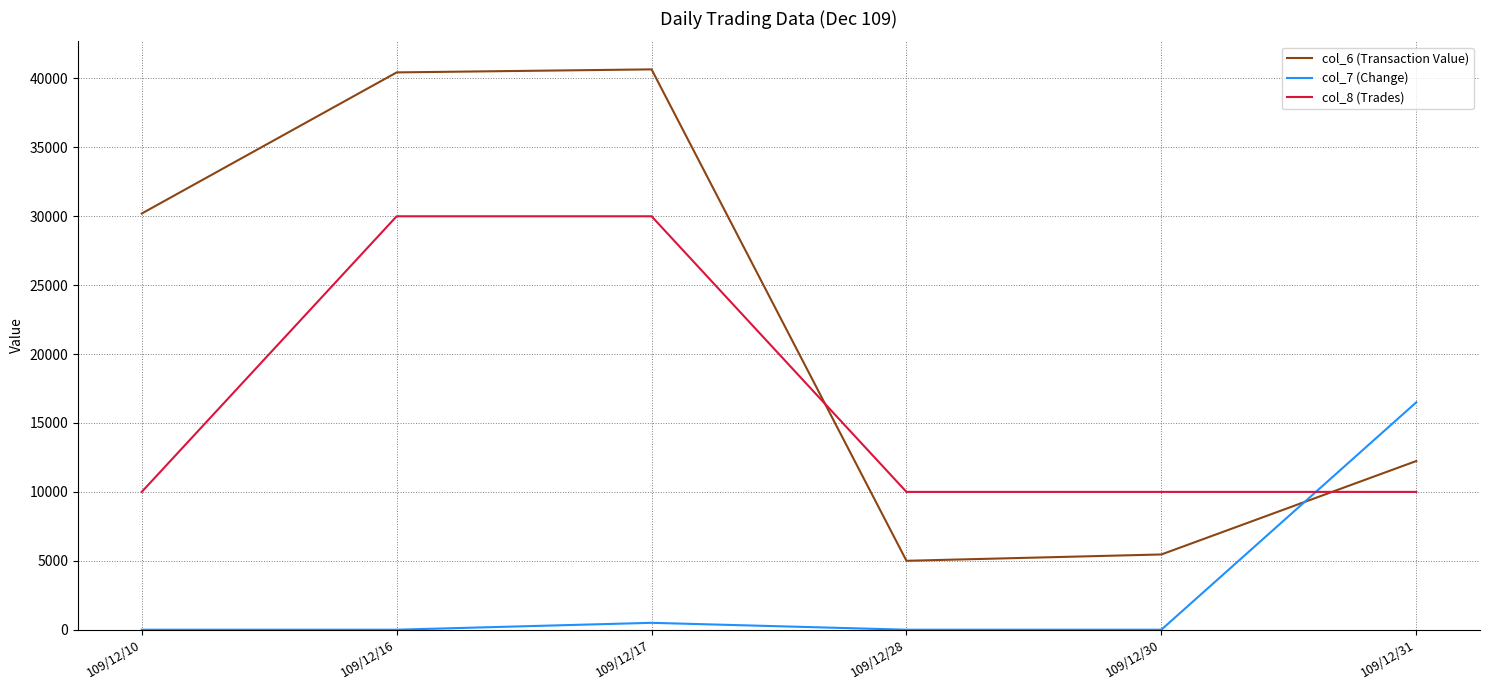

Which series has the widest spread of values?

col_6 (Transaction Value)